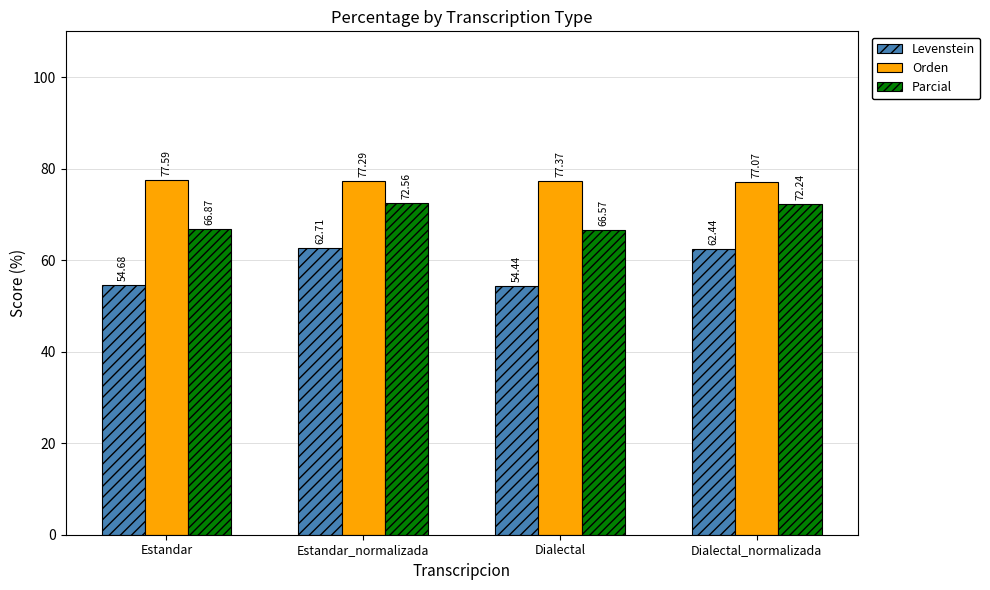

How many bars are there in each group?

3